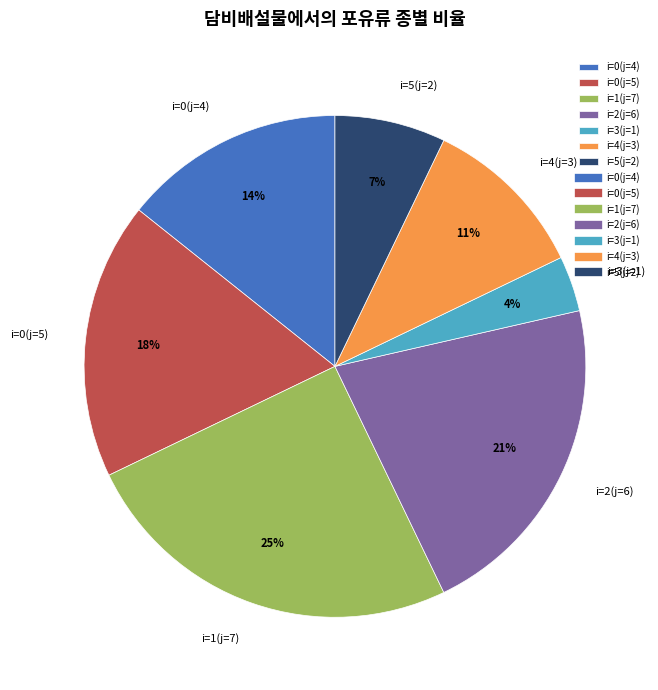

To the nearest percent, what is the average slice percentage?

14%